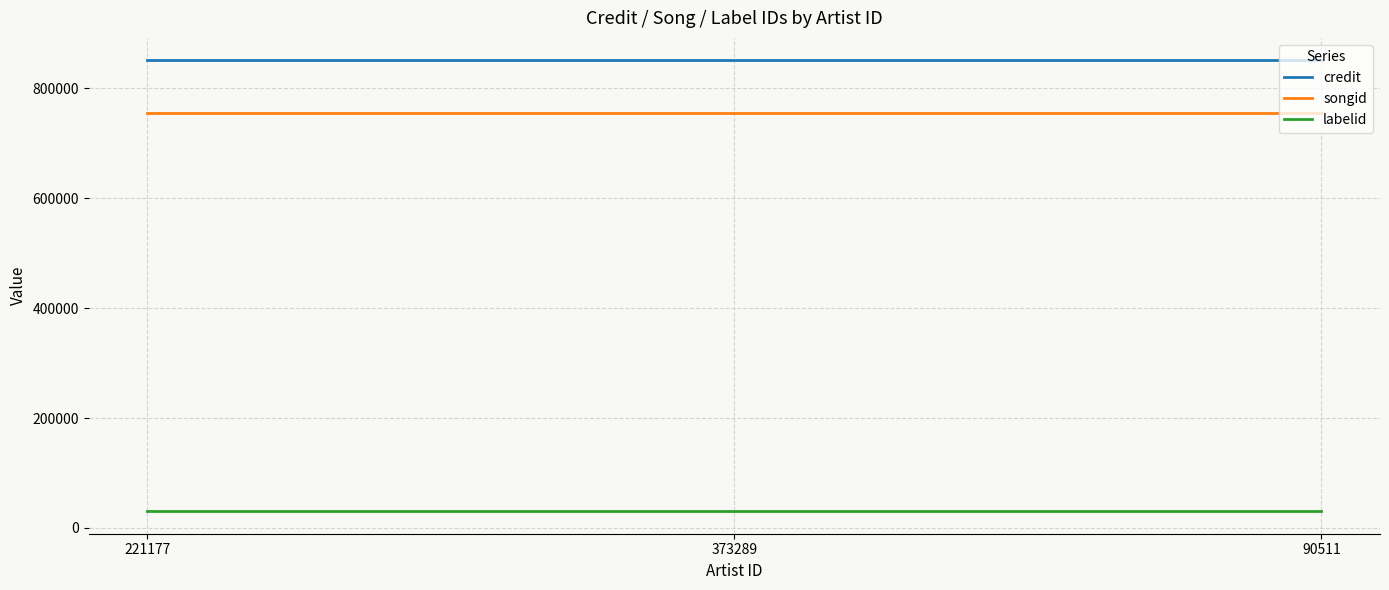

What is the highest value of the songid series?

755093